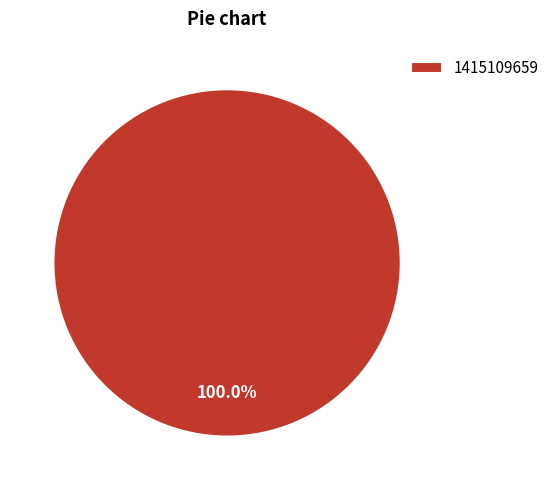

Rank the categories by value from lowest to highest.

1415109659